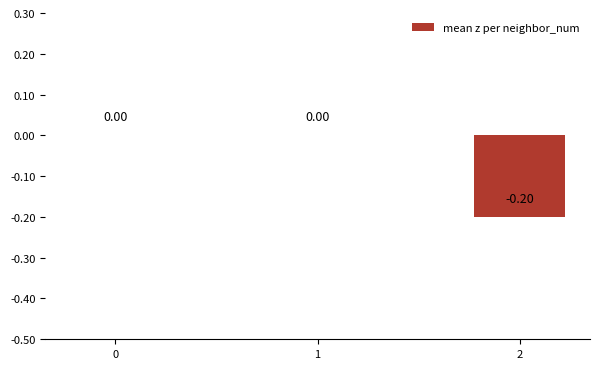

What is the sum of all values?

-0.2